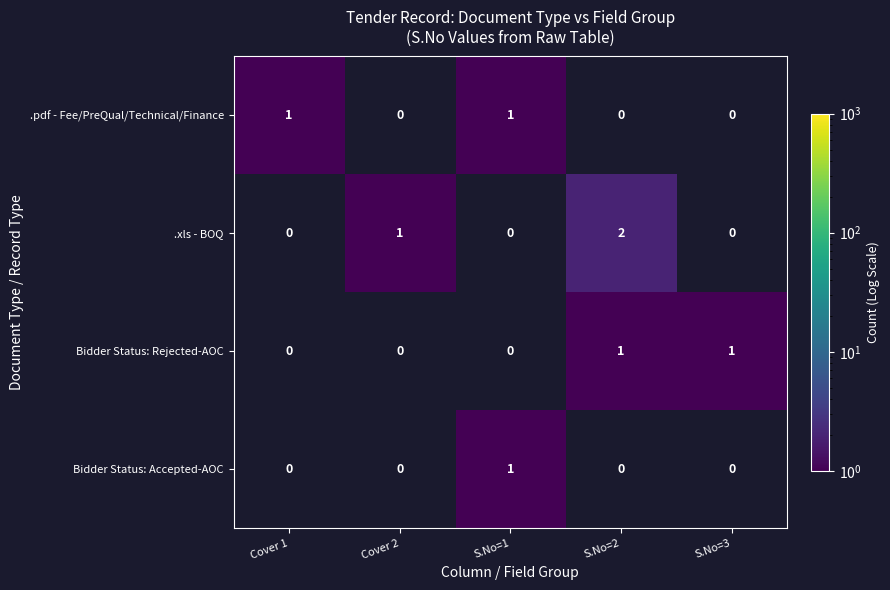

What is the difference between the highest and lowest values at Cover 2?

1